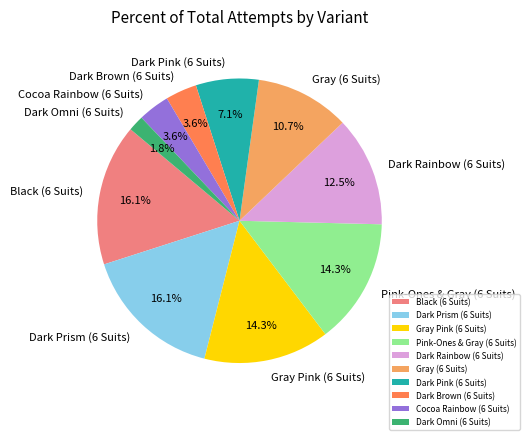

To the nearest percent, what is the average slice percentage?

10%